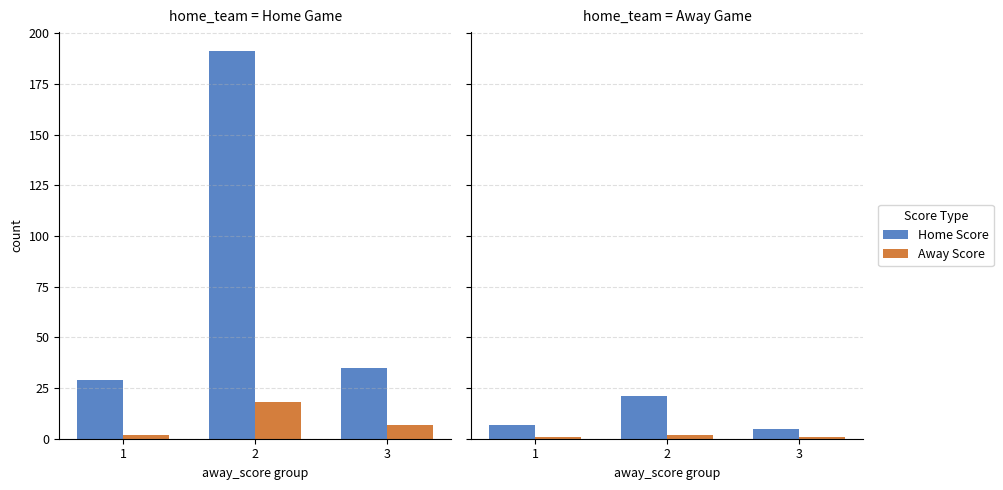

At which category does the chart reach its minimum across all series?

1